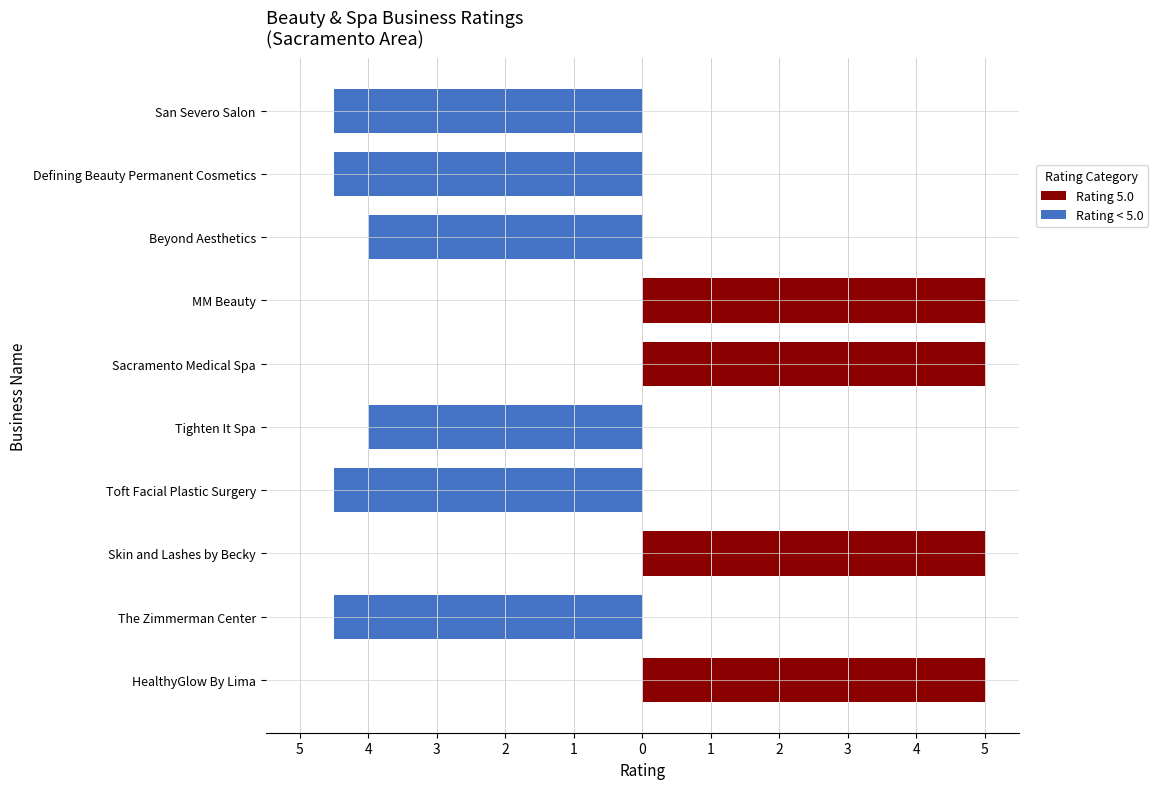

What is the total value across all series at Skin and Lashes by Becky?

5.0